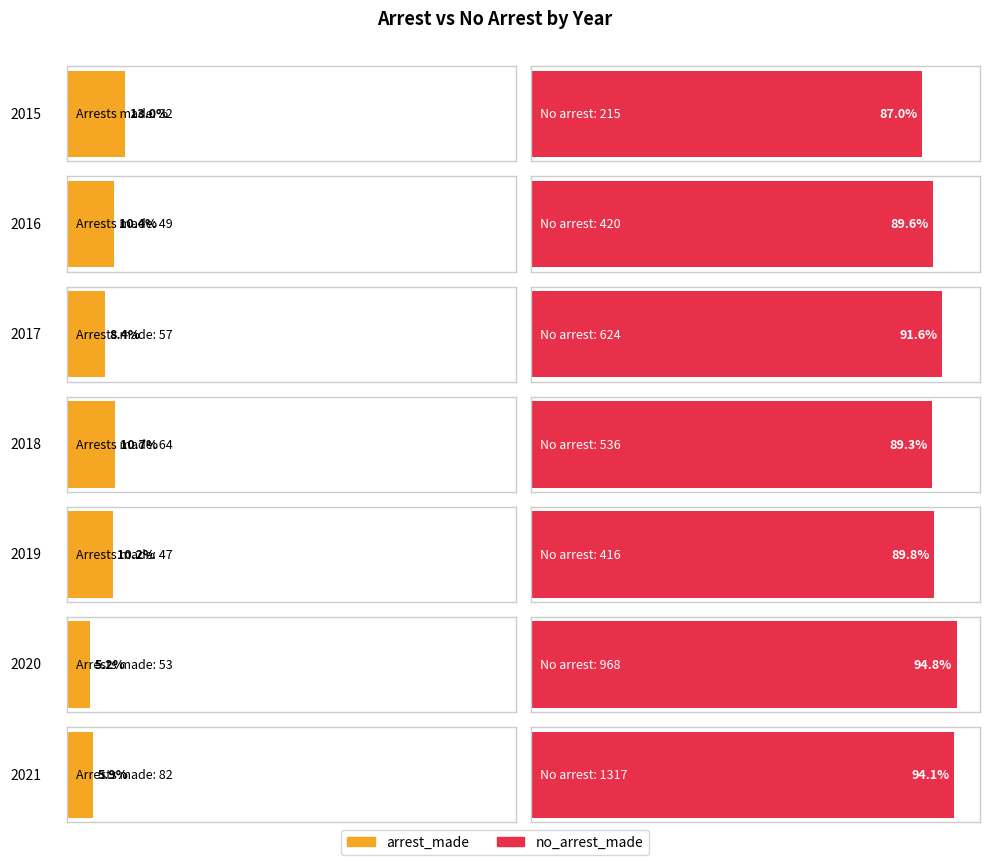

Which series has the largest range (max minus min)?

no_arrest_made